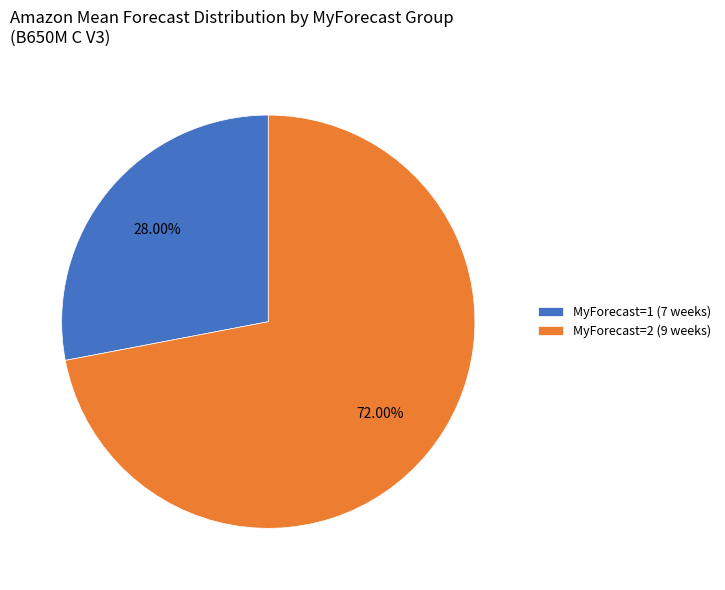

Rank the categories by value from highest to lowest.

MyForecast=2 (9 weeks), MyForecast=1 (7 weeks)